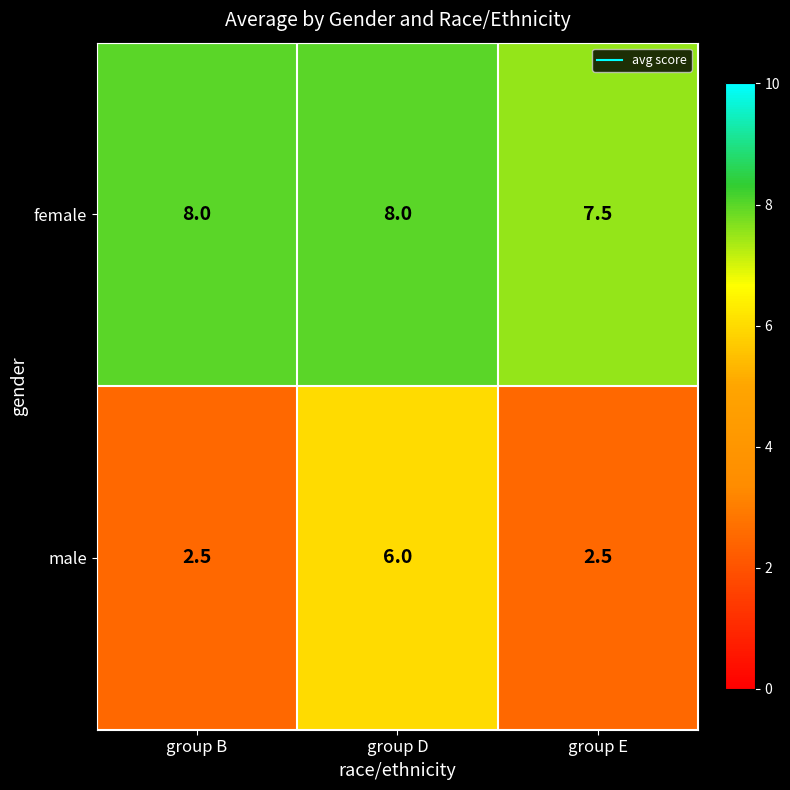

What is the sum of all male values?

11.0